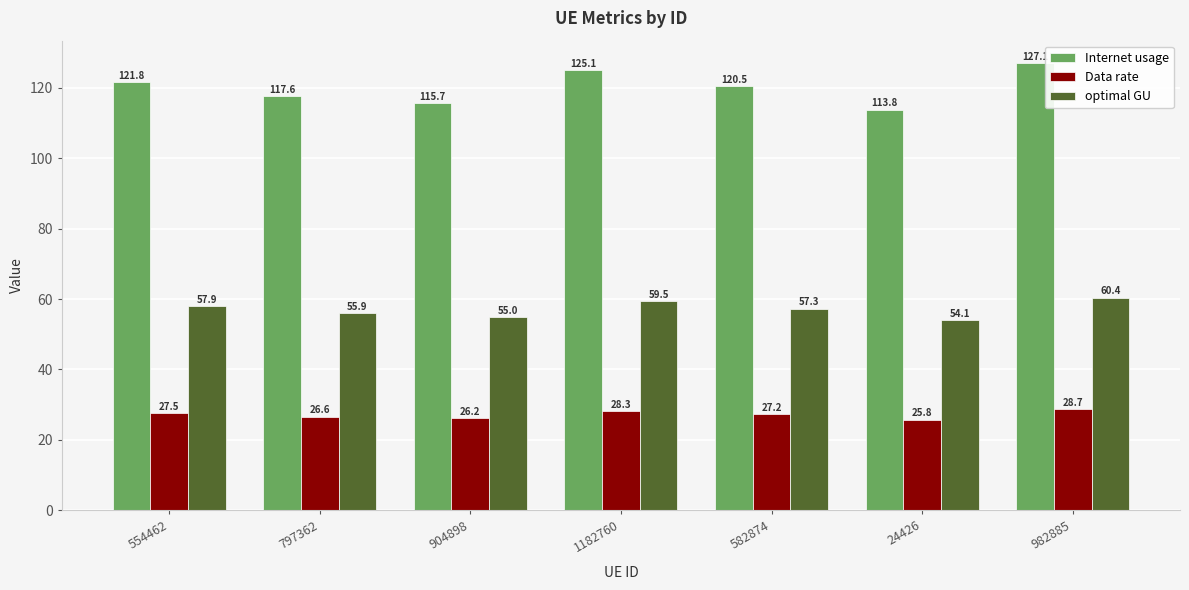

How many values in the optimal GU series exceed 57?

4